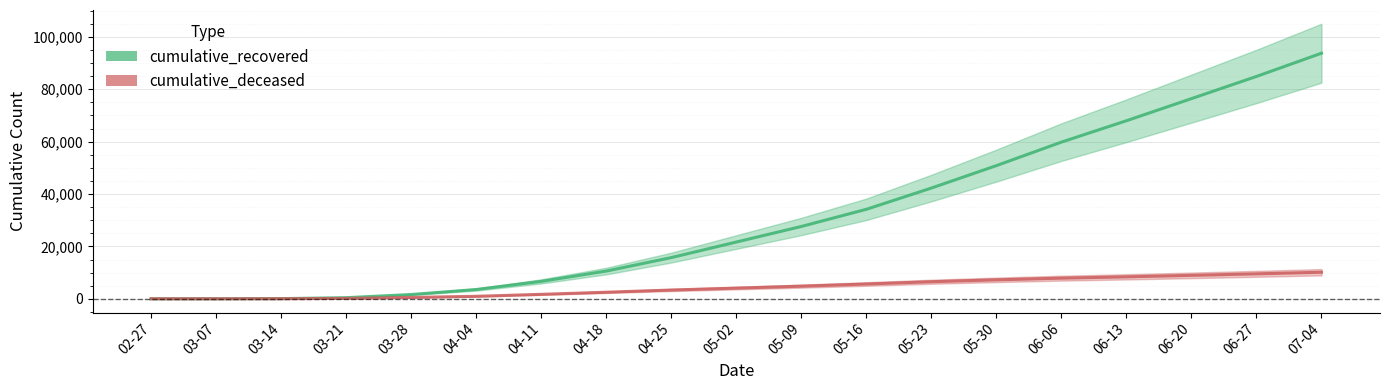

What is the total value across all series at 04-18?

13093